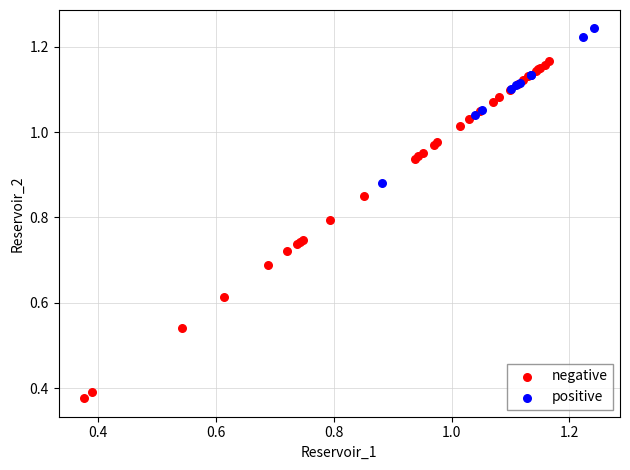

Which series has the largest Y range (max minus min)?

negative